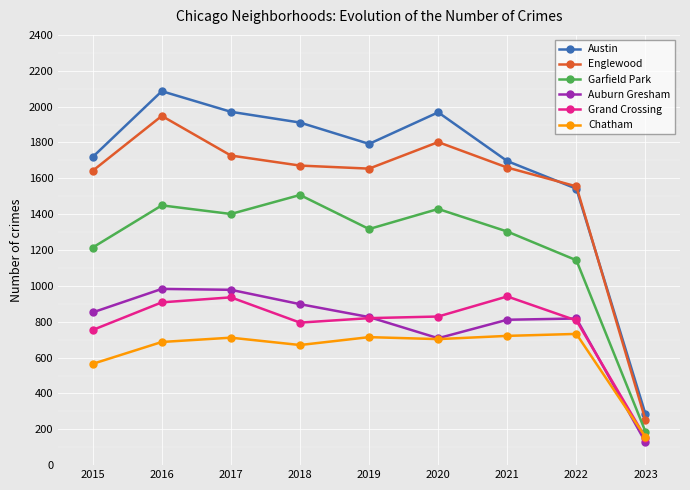

The value of Garfield Park at 2022 is 1143. True or false?

True